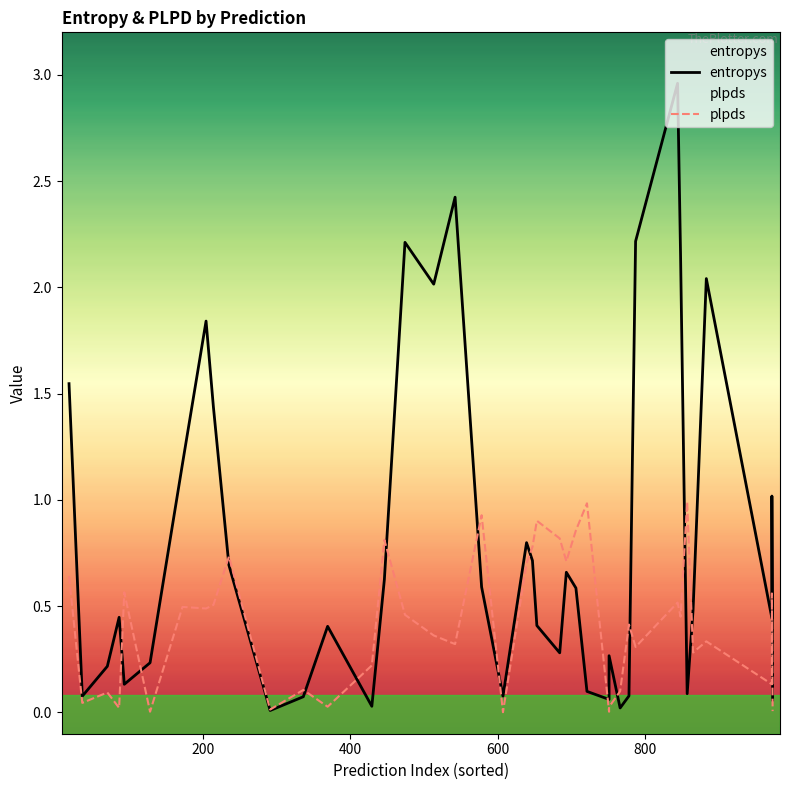

At how many categories does at least one series exceed 0?

40